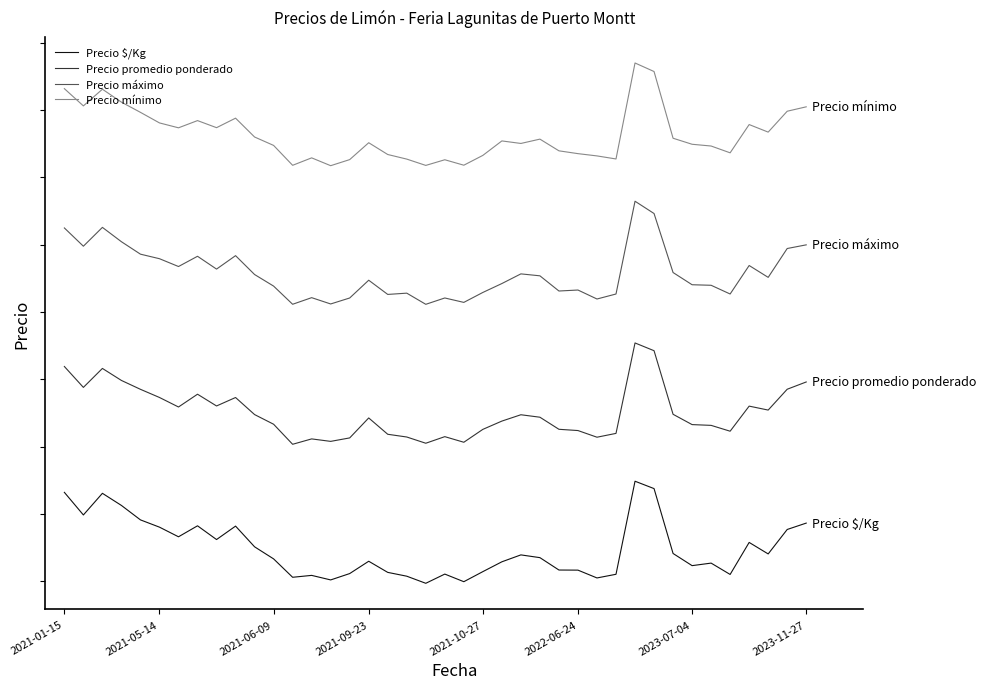

What is the average value of the Precio mínimo series?

13275.0